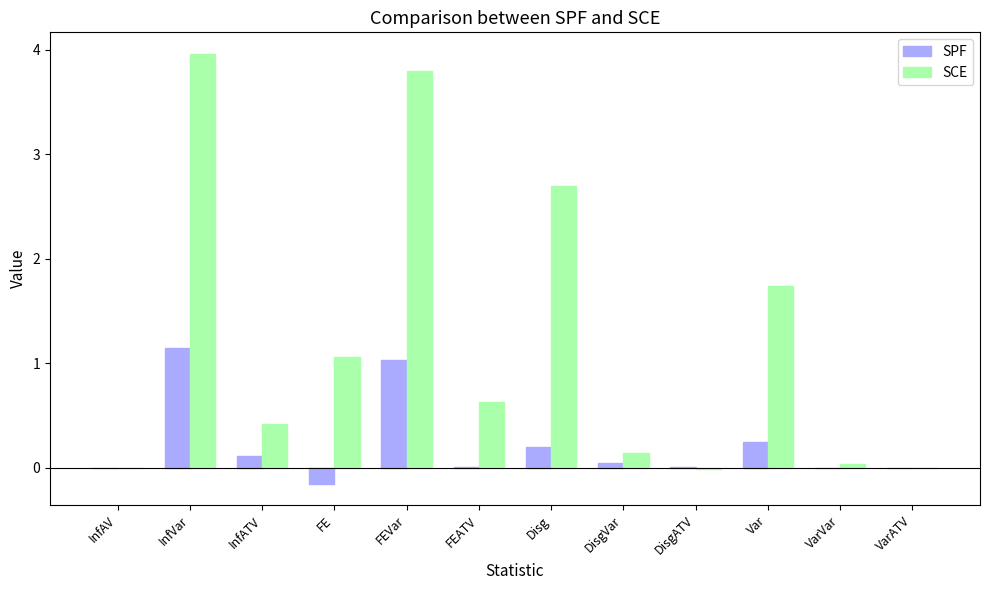

Between InfVar and DisgATV, which series saw the biggest shift?

SCE